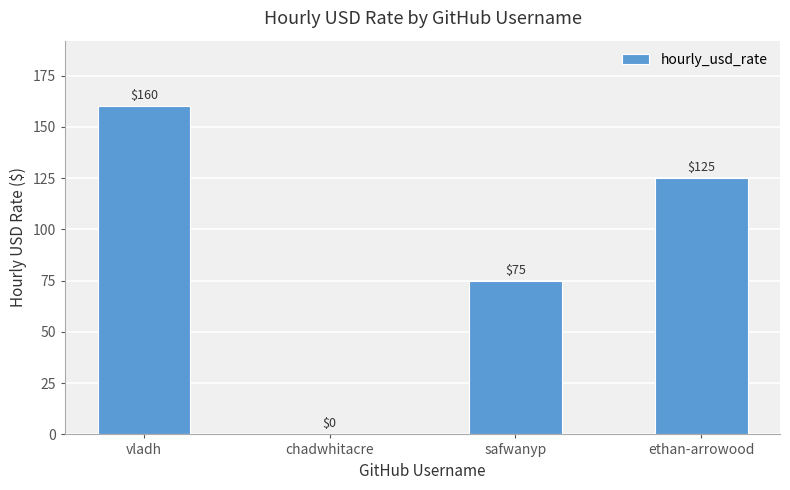

At which label is the value closest to 80?

safwanyp